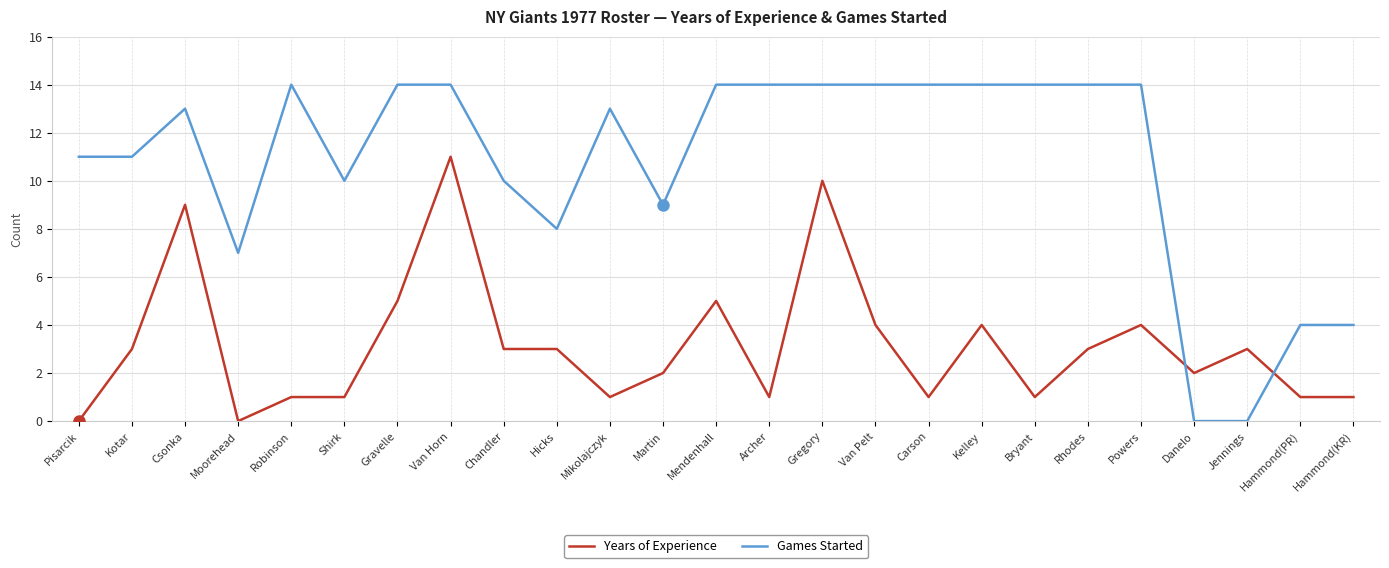

What is the highest value of the Years of Experience series?

11